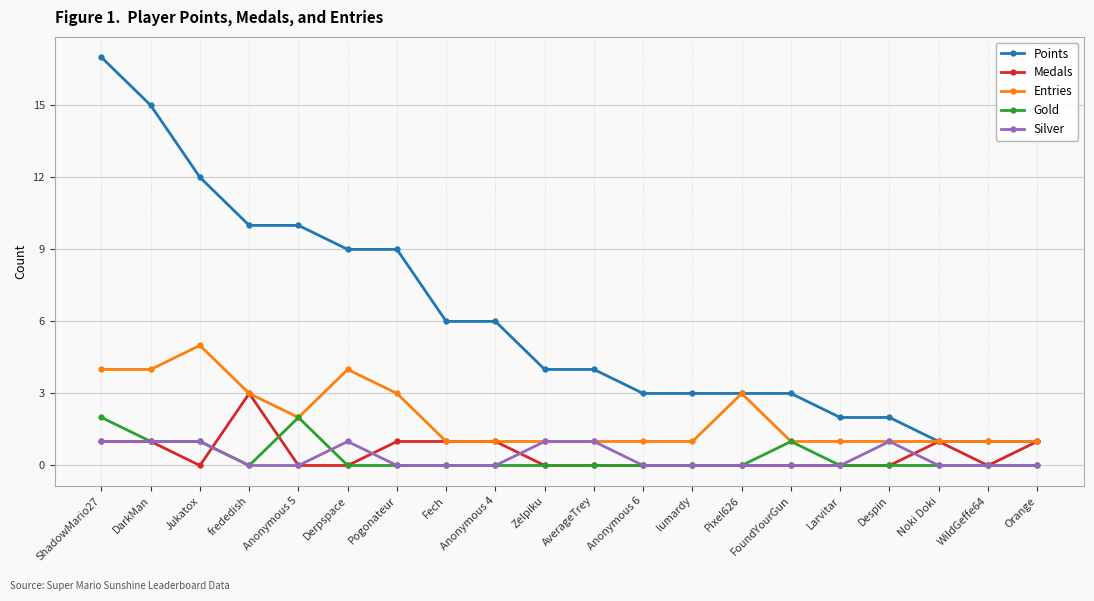

What is the difference between the Entries values at ShadowMario27 and Despin?

3